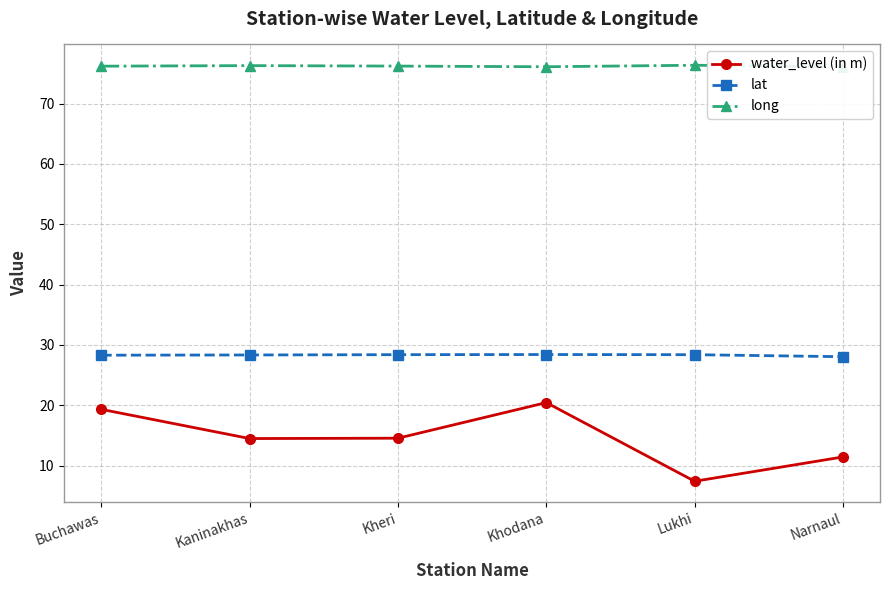

What value does the long series have at Kheri?

76.2